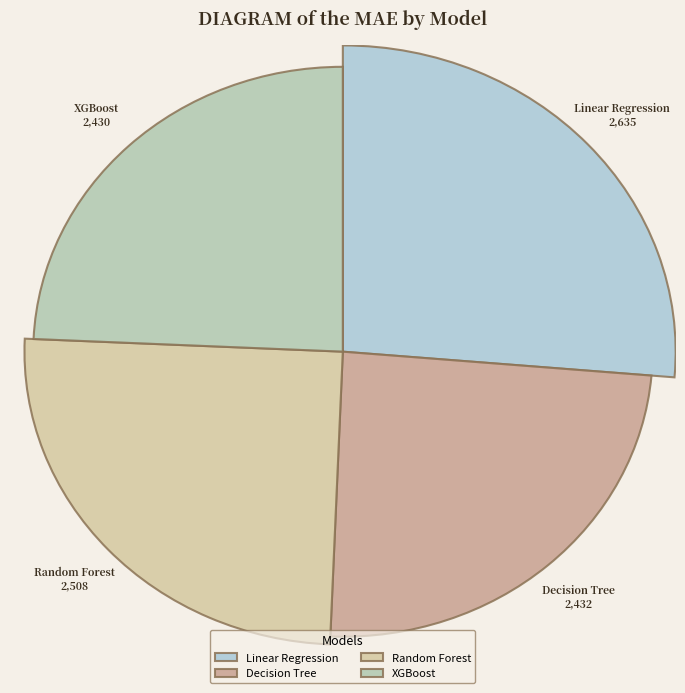

The Random Forest slice represents 37% of the pie. True or false?

False